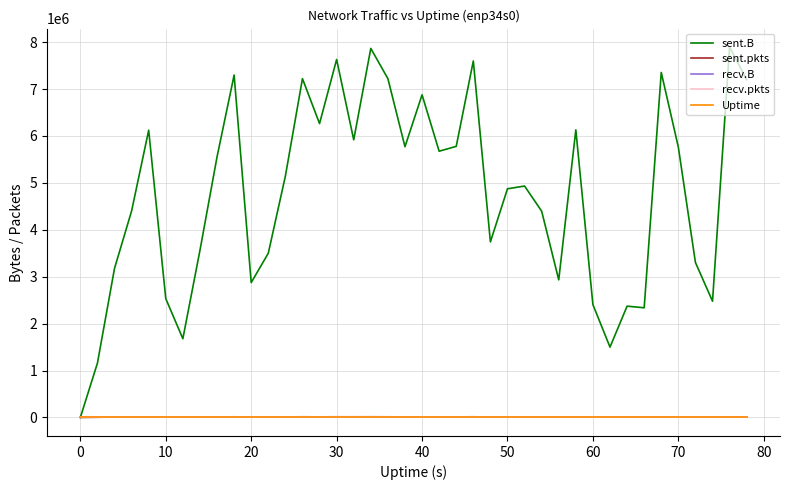

Does the chart display data point markers on the line(s)?

No